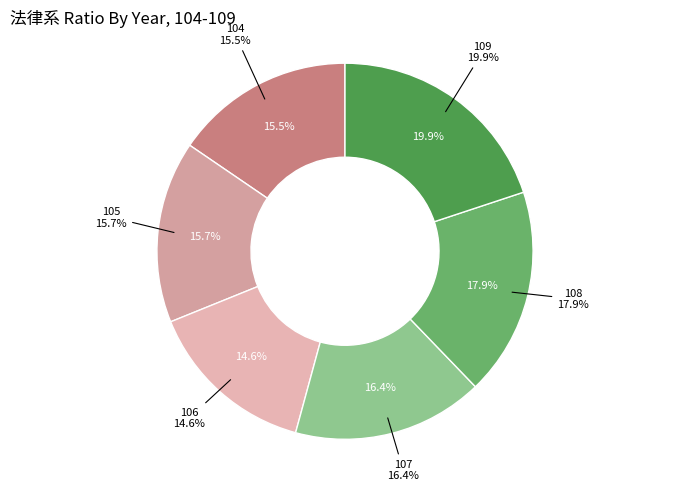

Is there any slice that represents more than half of the pie?

No